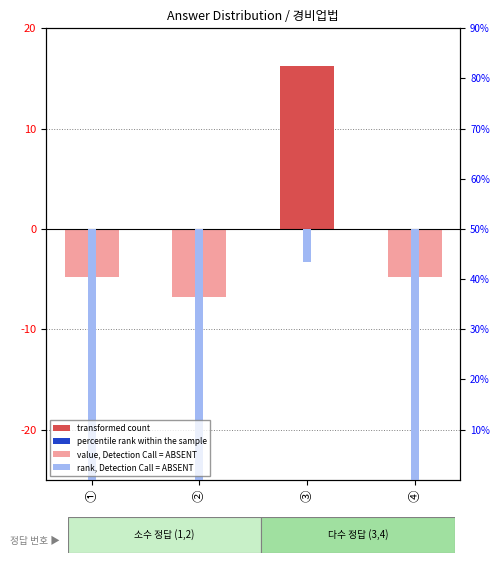

What is the difference between the maximum and minimum values in the percentile rank within the sample series?

30.7